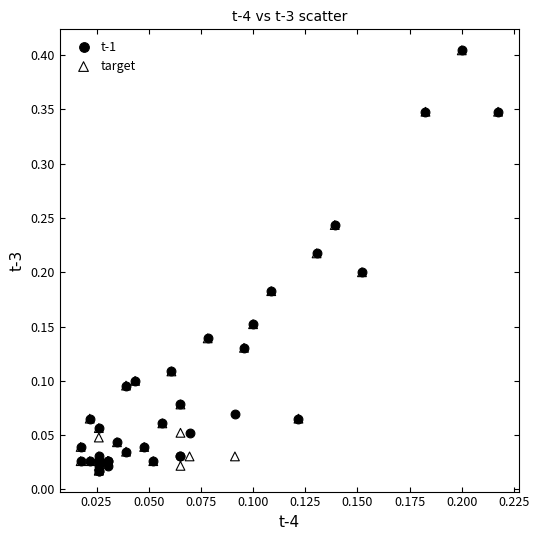

What are all the series names shown in the legend?

t-1, target